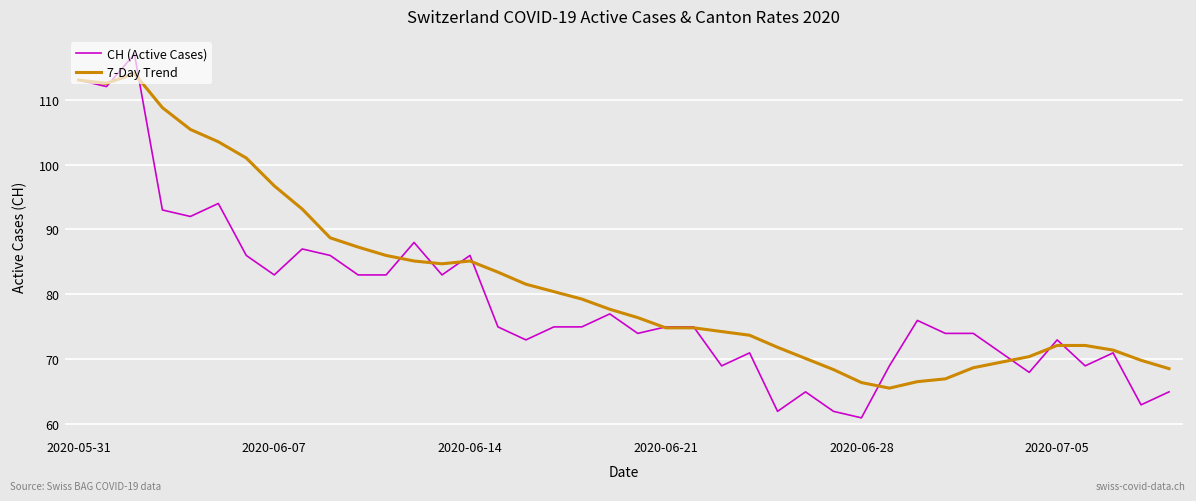

Rank the series by their average value, from lowest to highest.

CH (Active Cases), 7-Day Trend